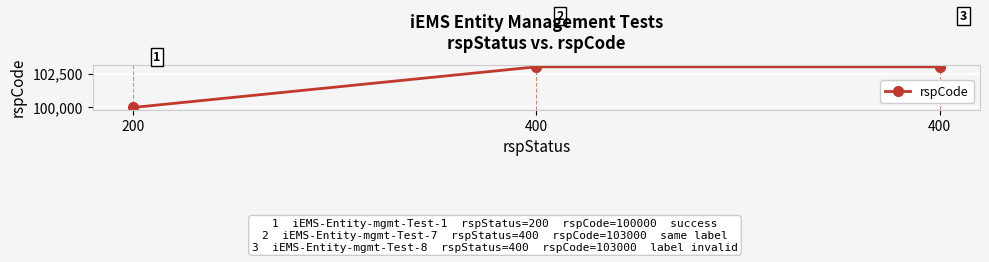

Which category has the lowest value across all series?

200